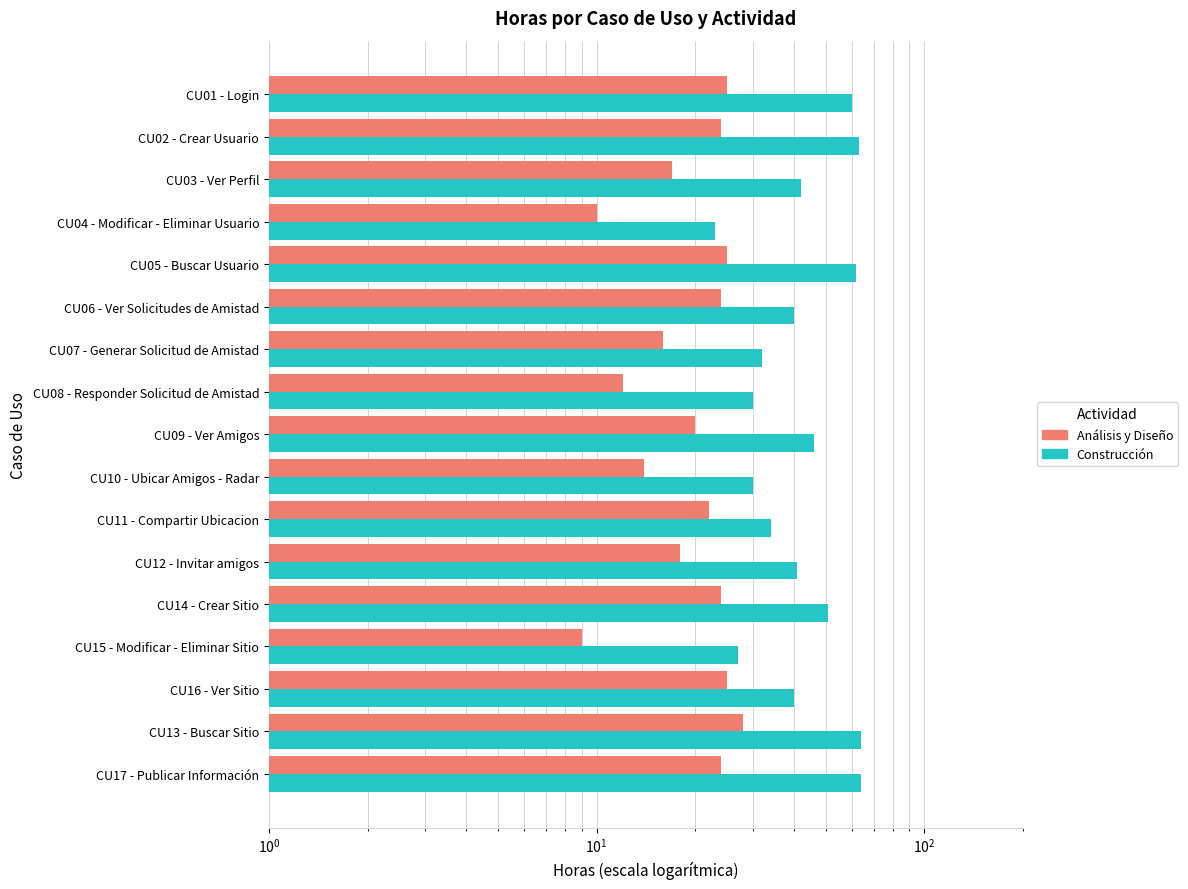

At how many categories does at least one series exceed 34?

11